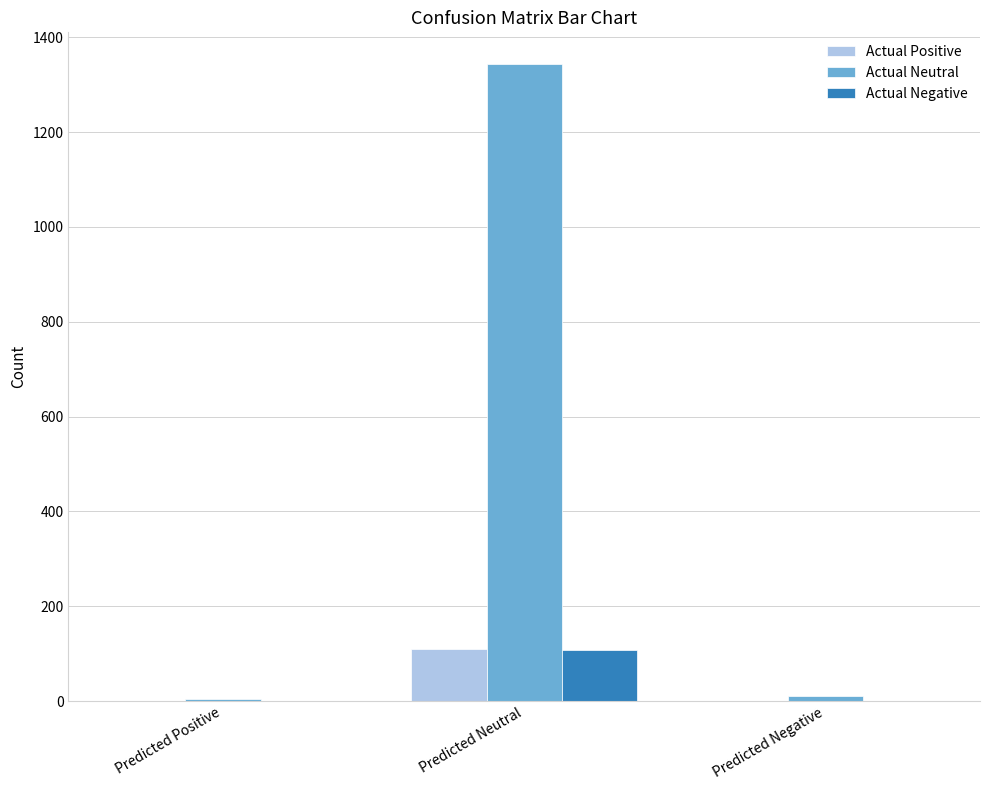

What is the total value across all series at Predicted Positive?

4